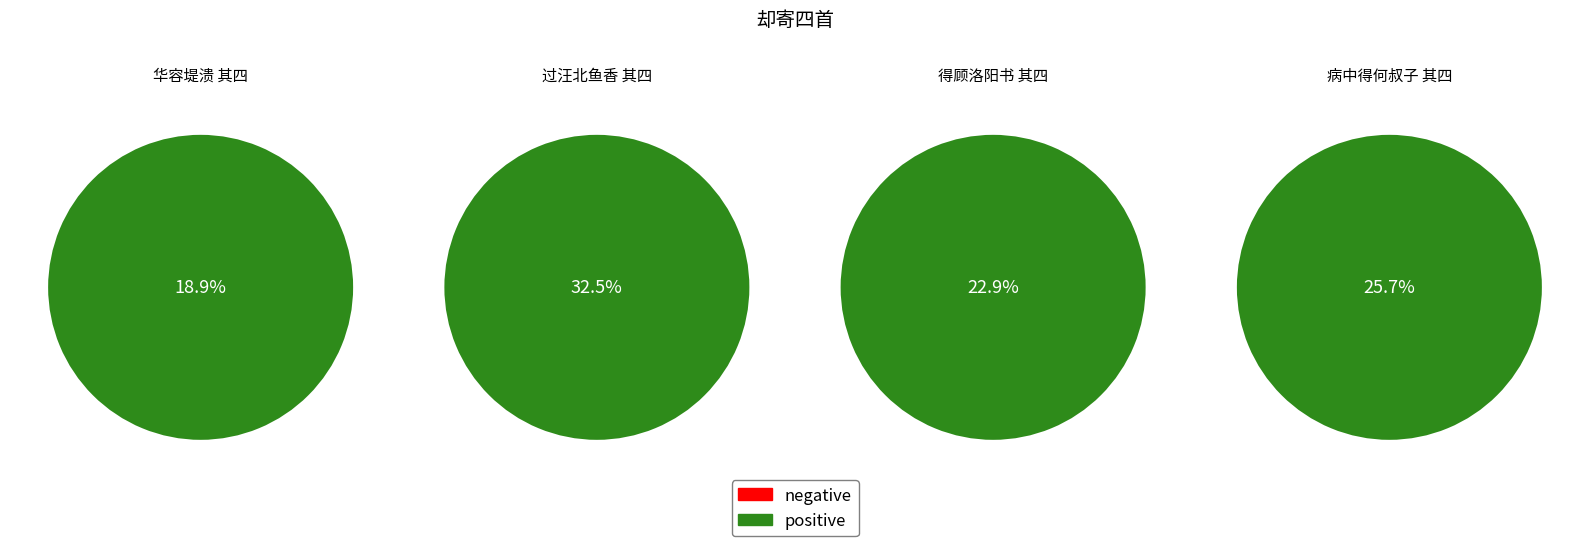

Is it true that 过汪北鱼香南斋时，携琴僧墨隐、画史吴冠英，游大小石湾，久待不归，赋此却寄四首 is 32% of the pie?

True